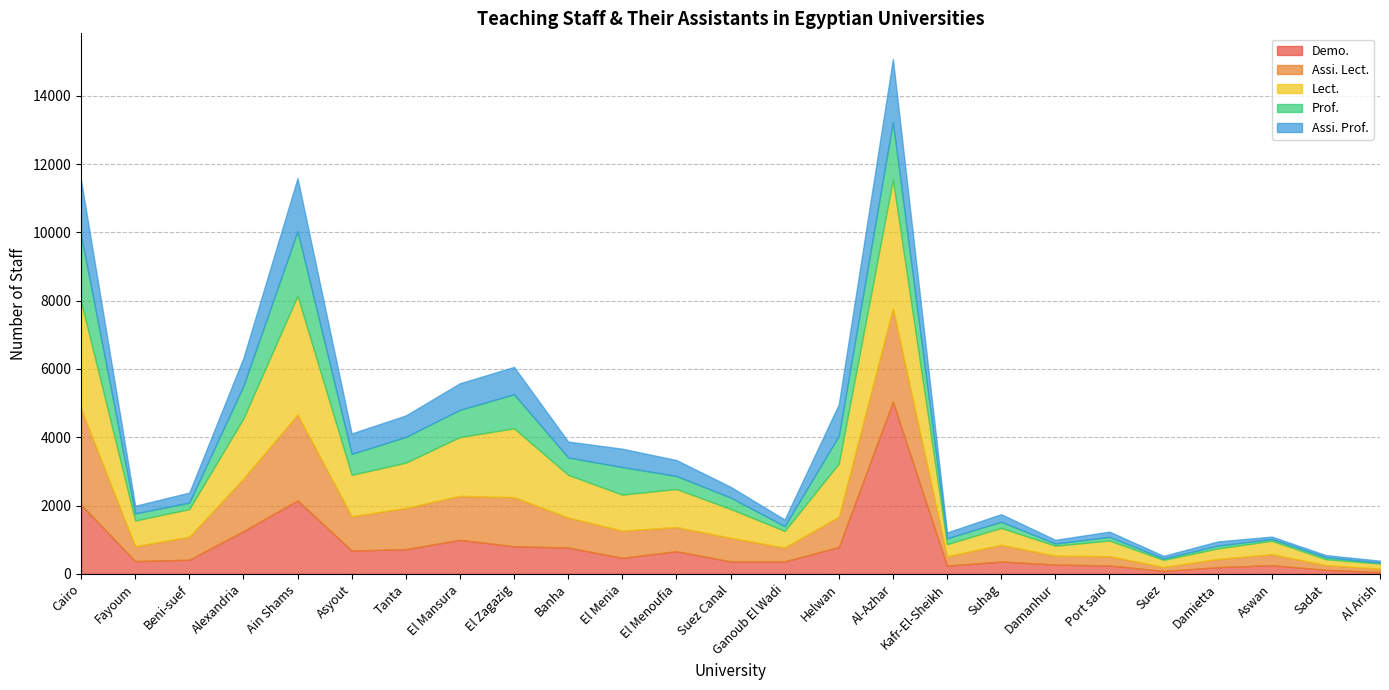

Count the number of data series in this chart.

5